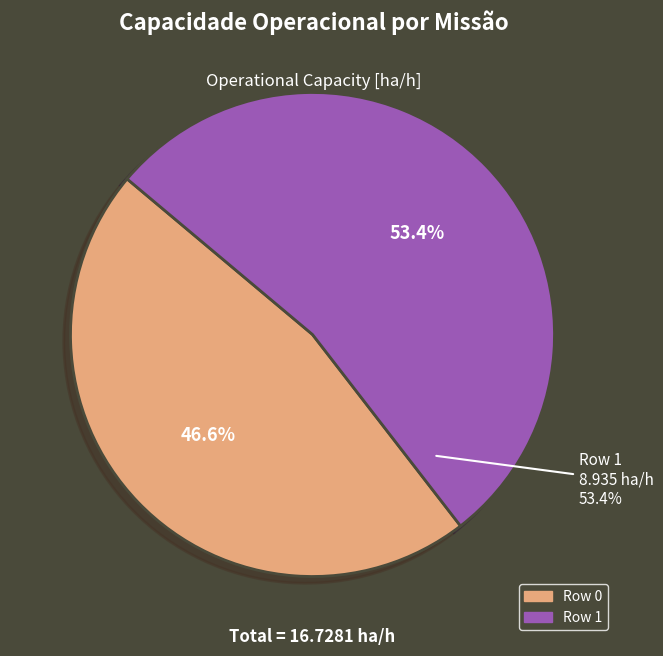

What portion of the pie excludes Row 0?

53.4%